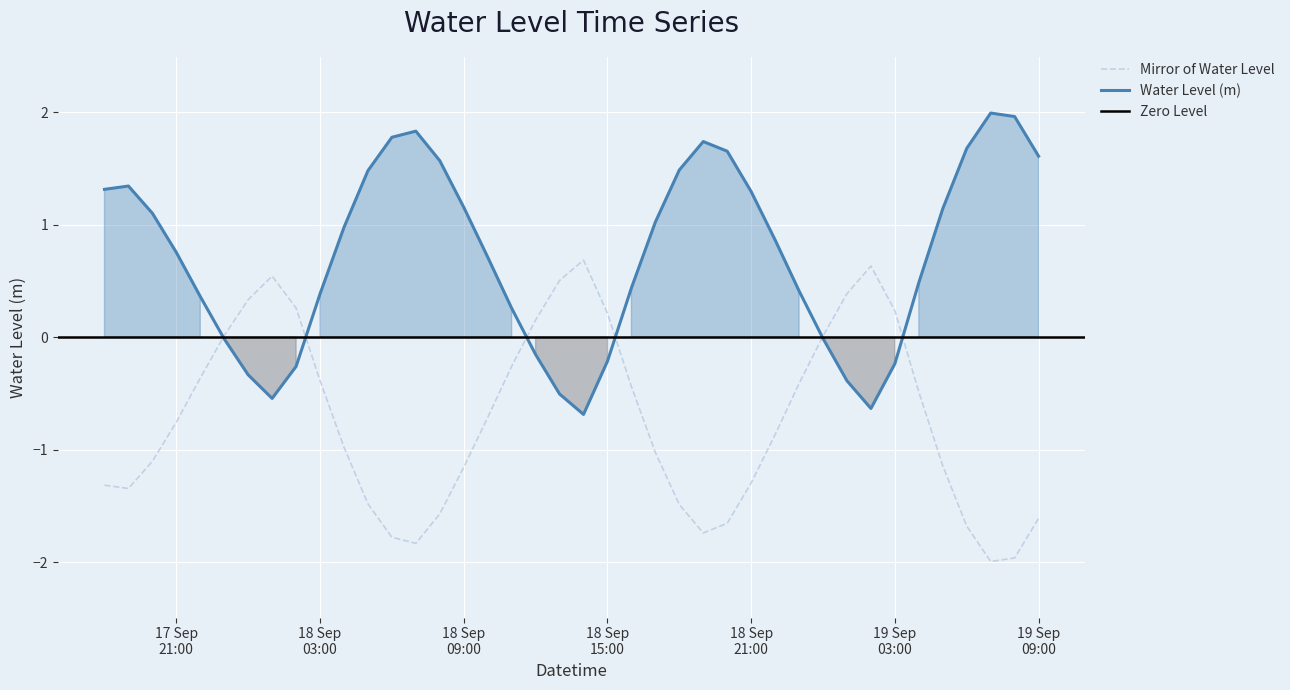

What is the highest value of the Mirror of Water Level series?

0.7